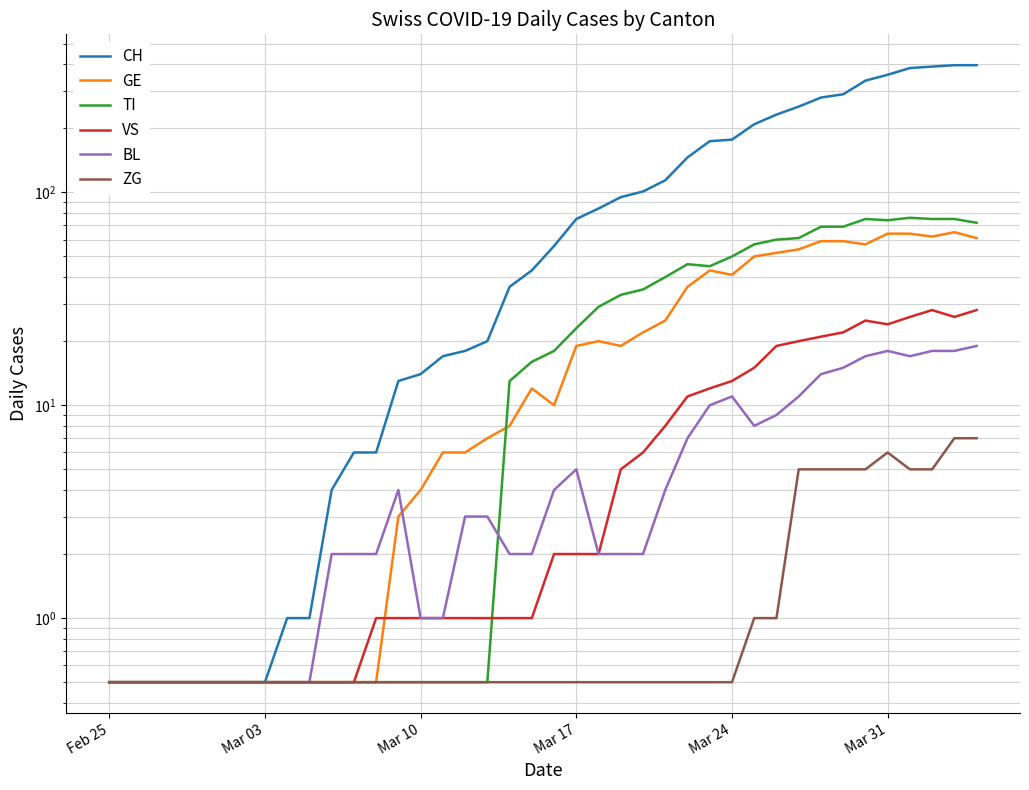

How many lines are shown in the chart?

6